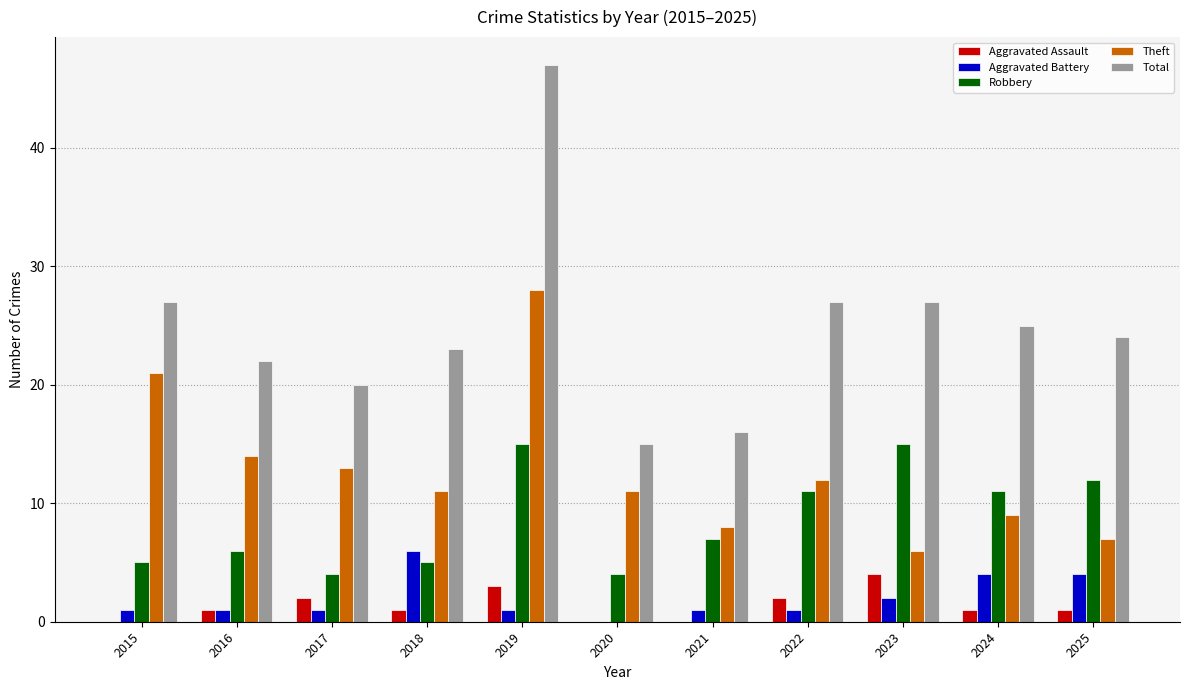

Is it true that Total equals 24 at 2025?

True